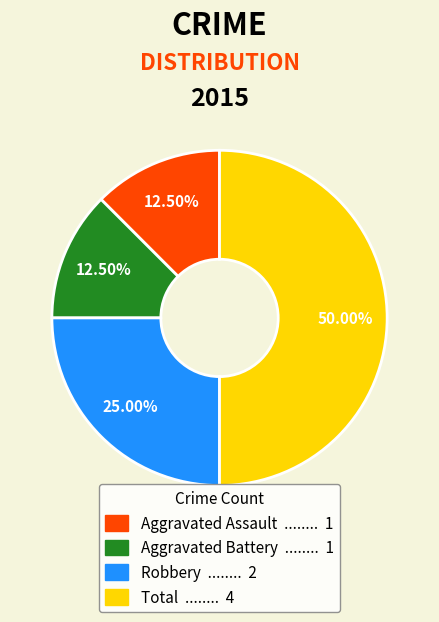

Which category has the biggest portion of the pie?

Total